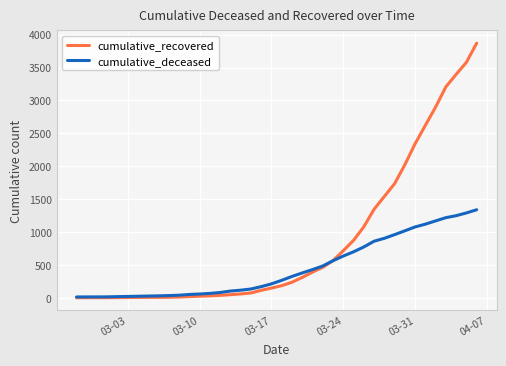

Which series has the largest total across all categories?

cumulative_recovered